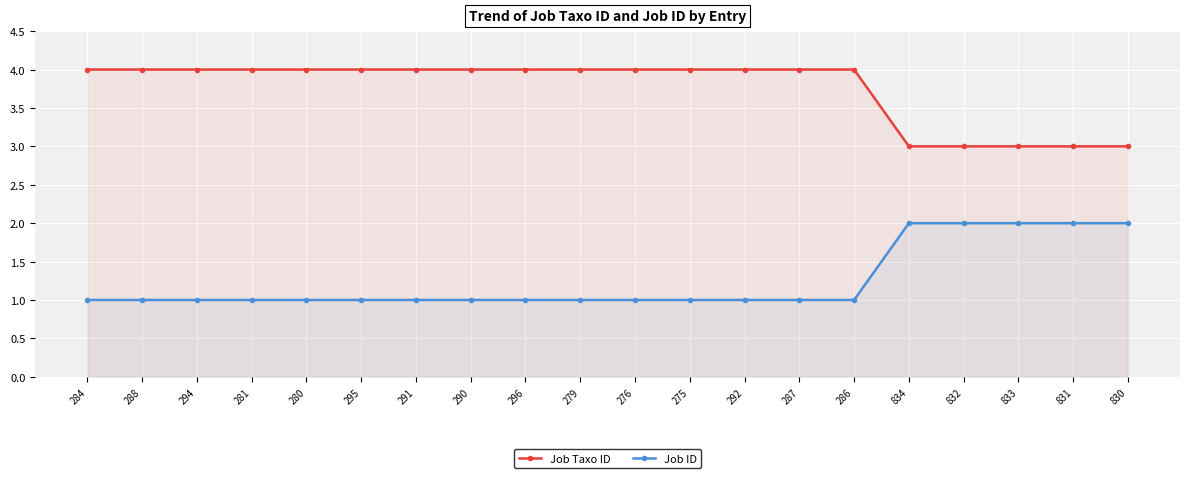

What is the label of the 4th point from the right?

832